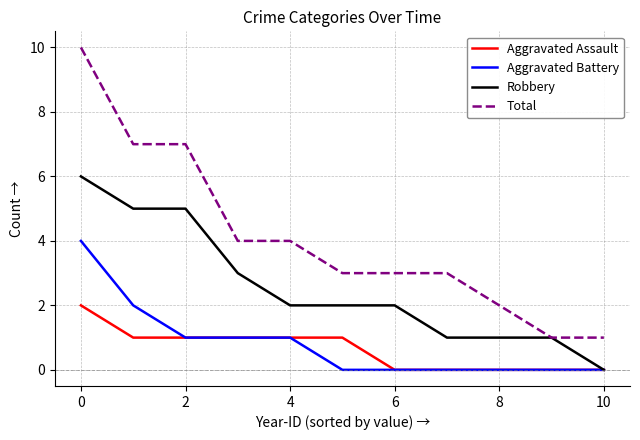

True or false: Aggravated Battery and Total intersect in this chart.

False